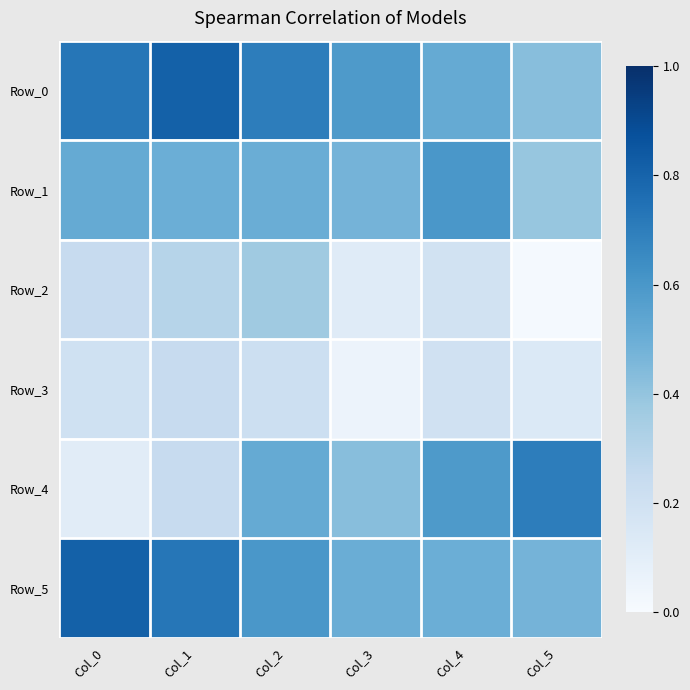

Reading left to right, extract all data points from this chart.

Row_0: Col_0=0.7	Col_1=0.8	Col_2=0.7	Col_3=0.6	Col_4=0.5	Col_5=0.4
Row_1: Col_0=0.5	Col_1=0.5	Col_2=0.5	Col_3=0.5	Col_4=0.6	Col_5=0.4
Row_2: Col_0=0.2	Col_1=0.3	Col_2=0.4	Col_3=0.1	Col_4=0.2	Col_5=0.0
Row_3: Col_0=0.2	Col_1=0.2	Col_2=0.2	Col_3=0.1	Col_4=0.2	Col_5=0.1
Row_4: Col_0=0.1	Col_1=0.2	Col_2=0.5	Col_3=0.4	Col_4=0.6	Col_5=0.7
Row_5: Col_0=0.8	Col_1=0.7	Col_2=0.6	Col_3=0.5	Col_4=0.5	Col_5=0.5